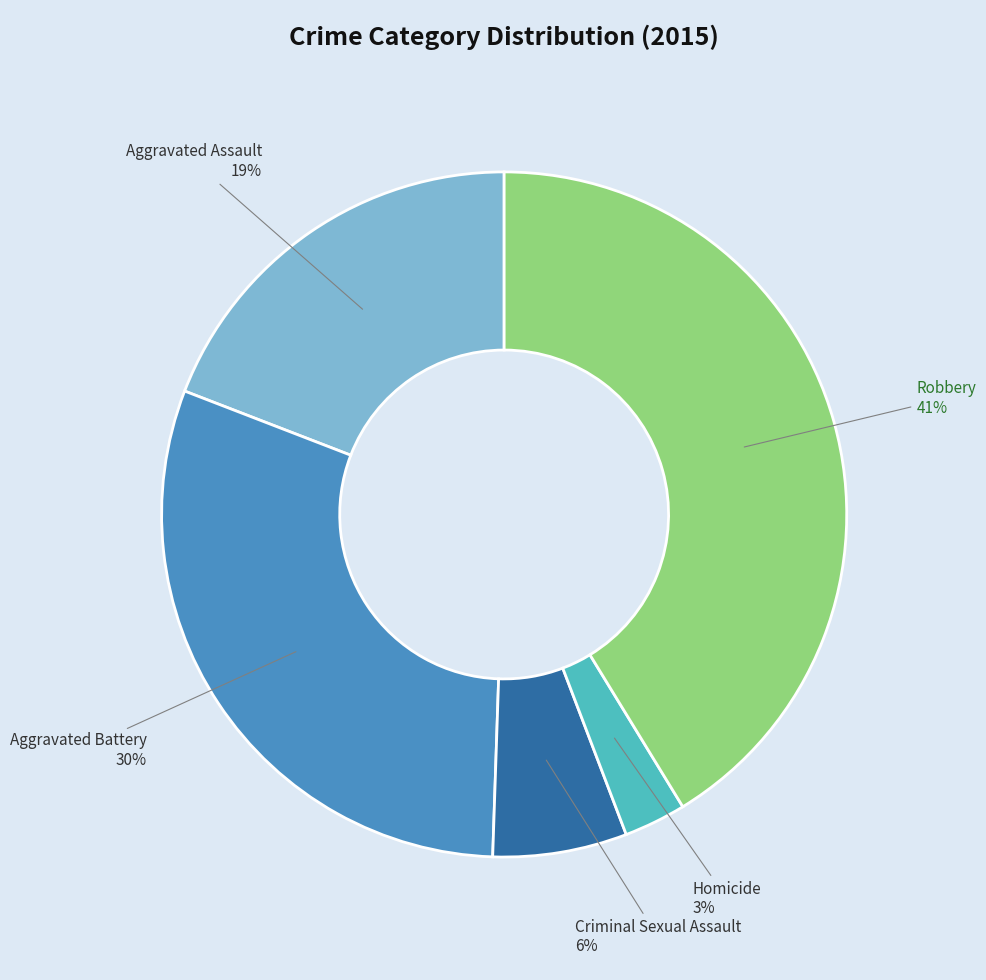

Is there any slice that represents more than half of the pie?

No